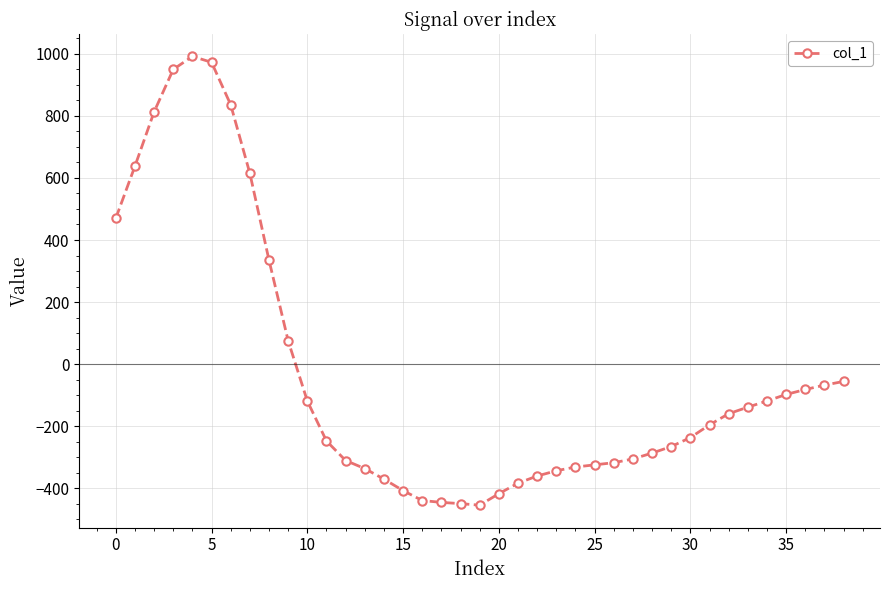

What is the value of the 27th point from the left?

-318